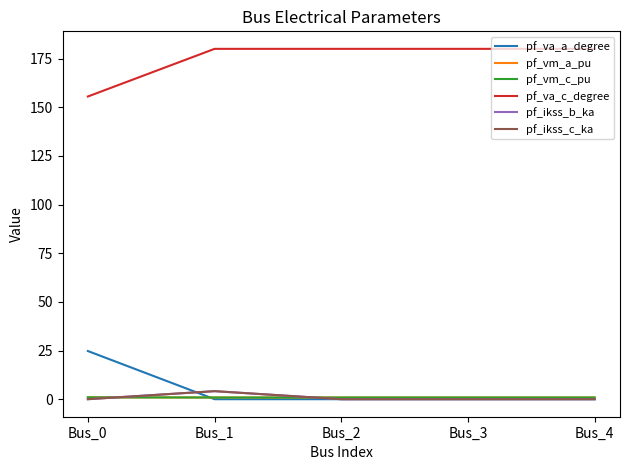

The pf_va_a_degree series shows 0.0 at Bus_2. True or false?

True